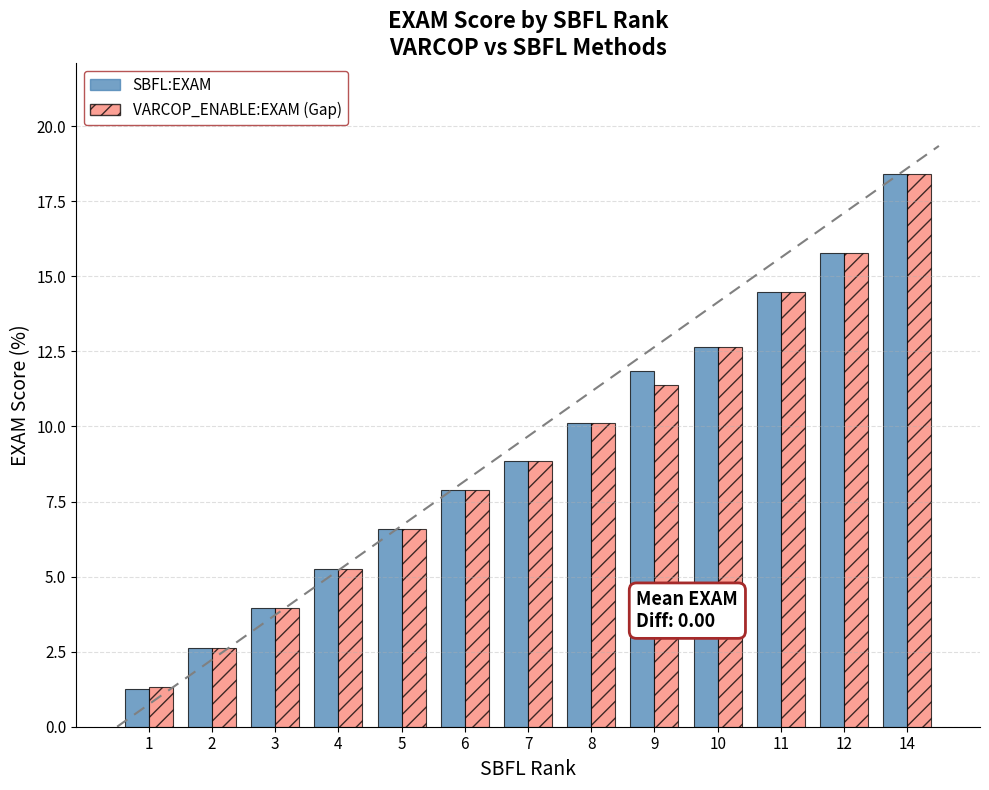

At which category does the chart reach its peak across all series?

14